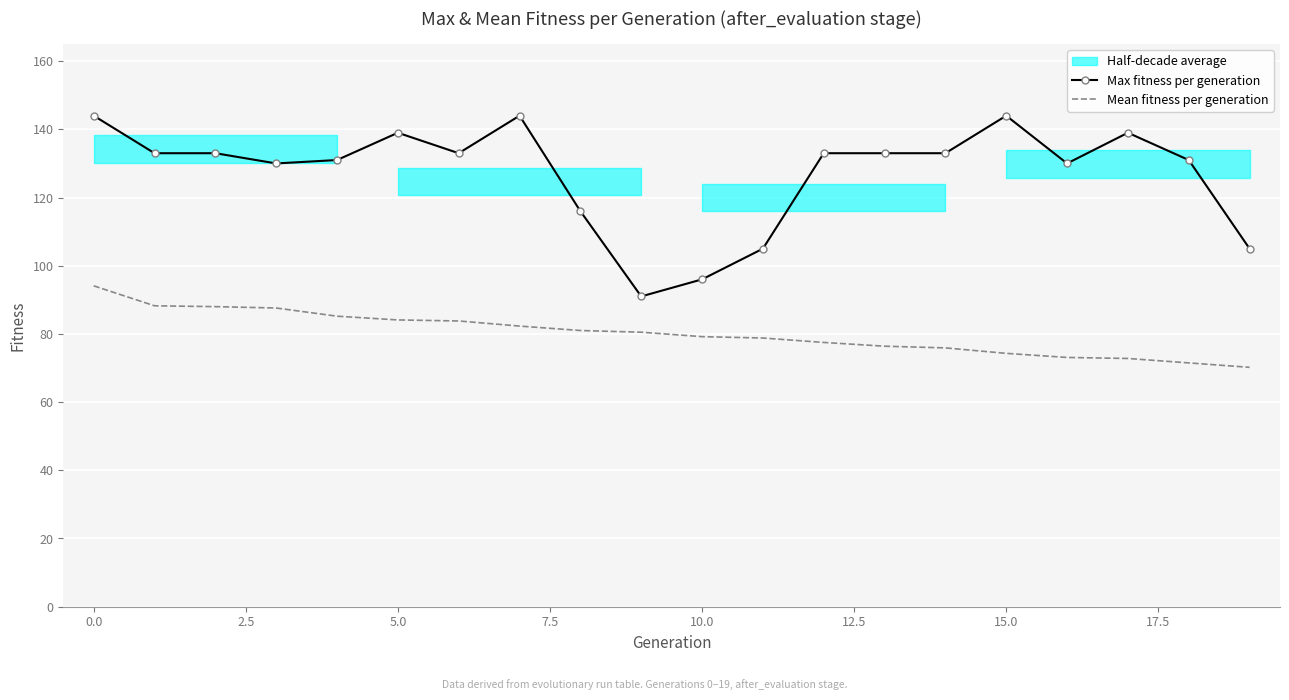

True or false: Mean fitness per generation and Max fitness per generation intersect in this chart.

False